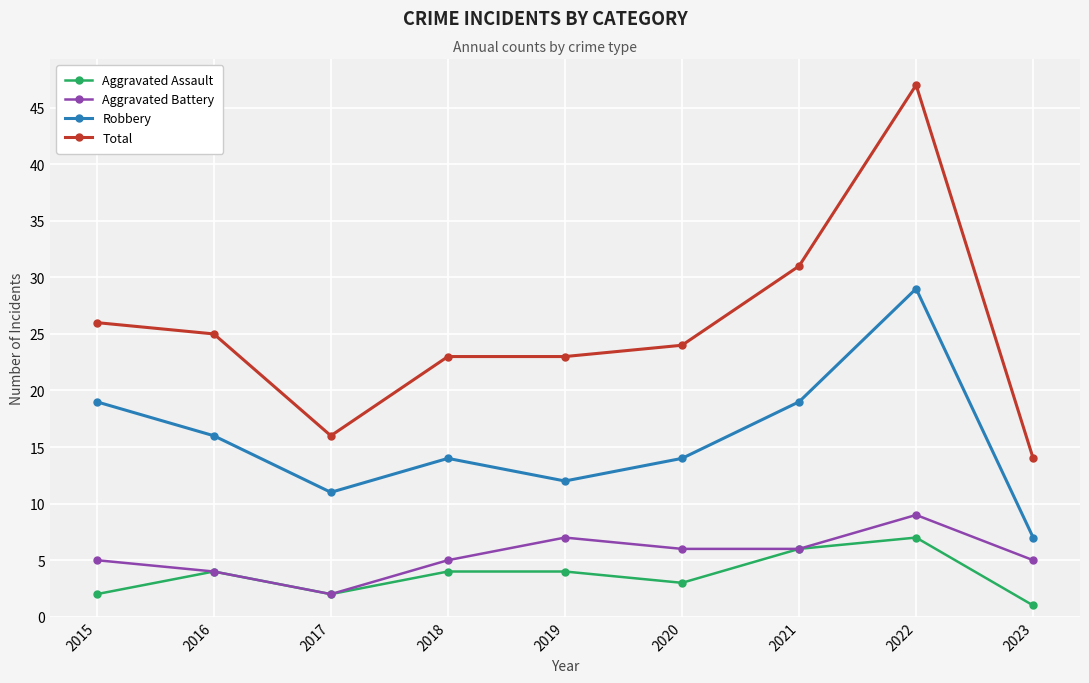

Reading left to right, what are all the values shown in this chart?

Aggravated Assault: 2	4	2	4	4	3	6	7	1
Aggravated Battery: 5	4	2	5	7	6	6	9	5
Robbery: 19	16	11	14	12	14	19	29	7
Total: 26	25	16	23	23	24	31	47	14